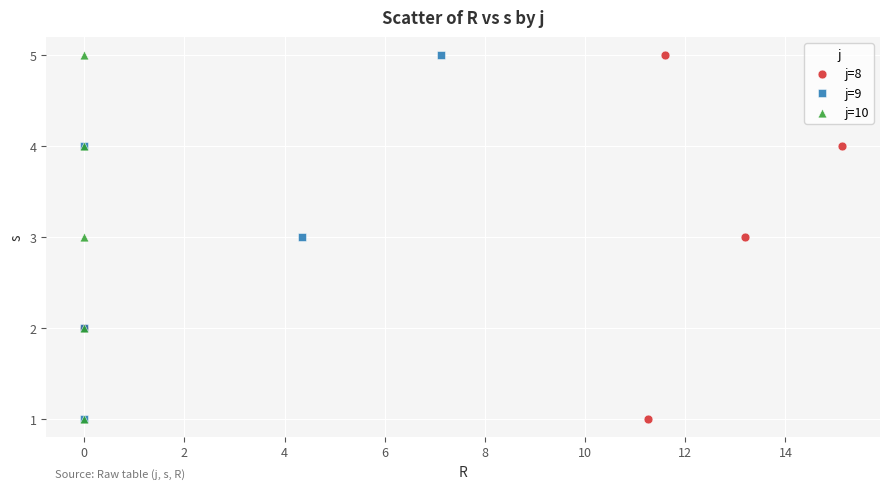

What are all the series names shown in the legend?

j=8, j=9, j=10